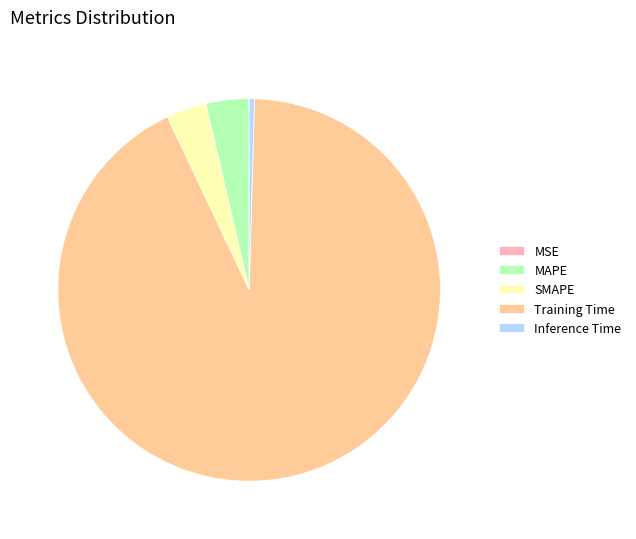

Is there a majority slice in this chart?

Yes